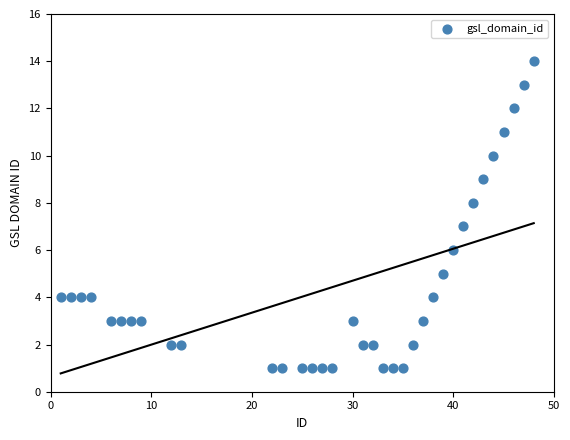

What is the range of Y values (max minus min)?

13